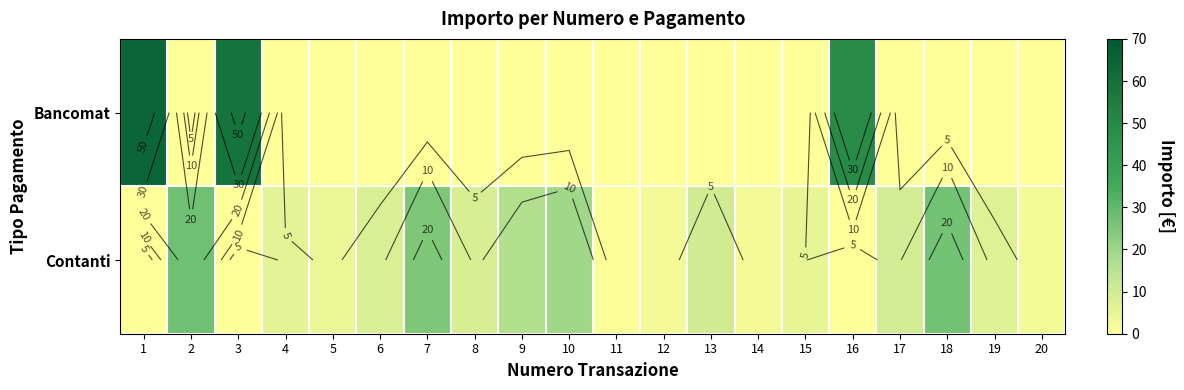

Count the number of data series in this chart.

2